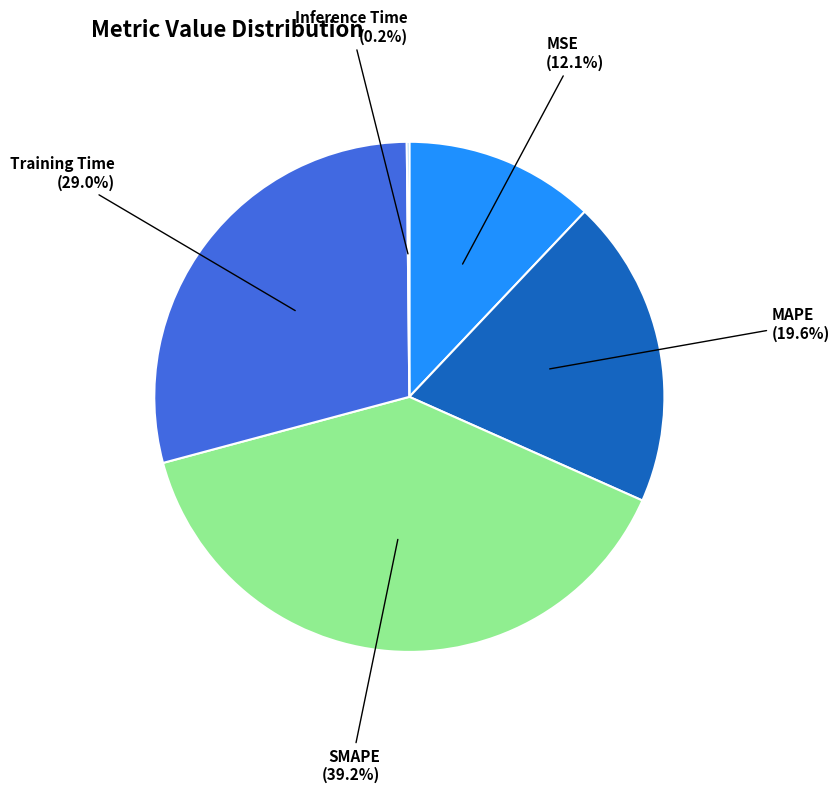

Does MSE represent more than half of the total?

No